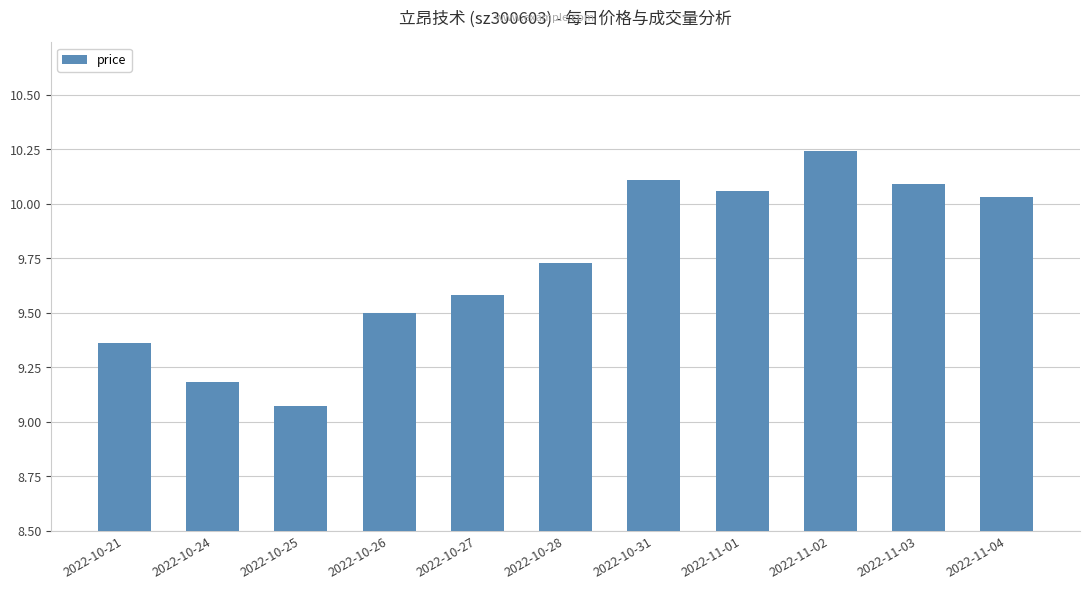

What is the label of the 8th bar from the right?

2022-10-26